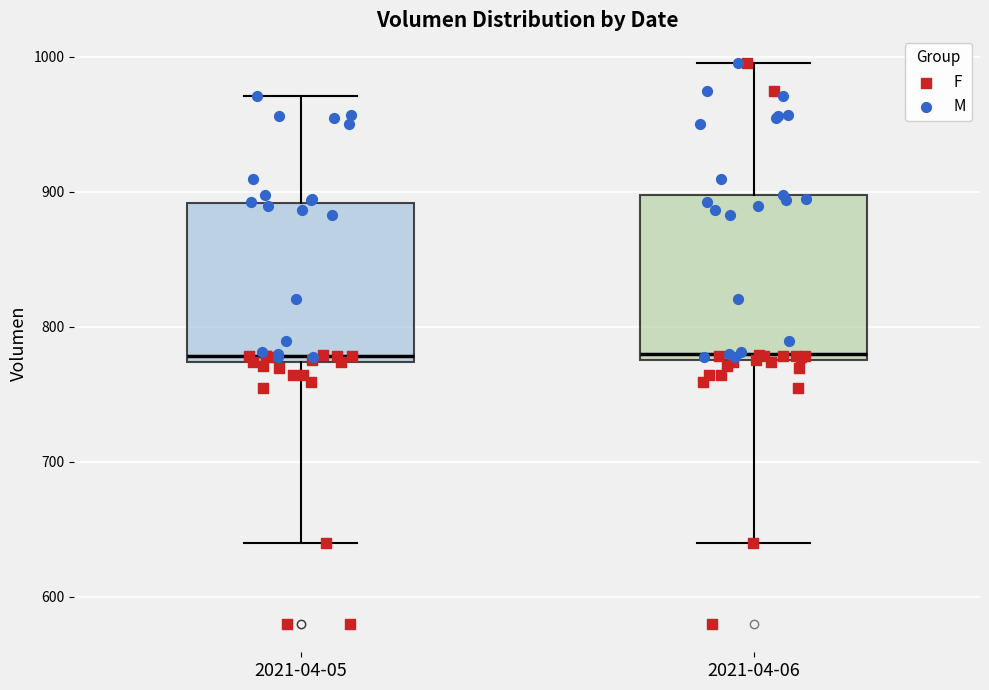

Reading left to right, transcribe this box plot: for each box, give where its median line is, the range the box spans, and where its two whiskers end, as read against the y-axis. The values are not printed on the chart, so give them approximately, as read against the axis.

2021-04-05: median 780, box 770 to 890, whiskers 640 to 970
2021-04-06: median 780 (just above the box's lower edge), box 780 to 900, whiskers 640 to 1000